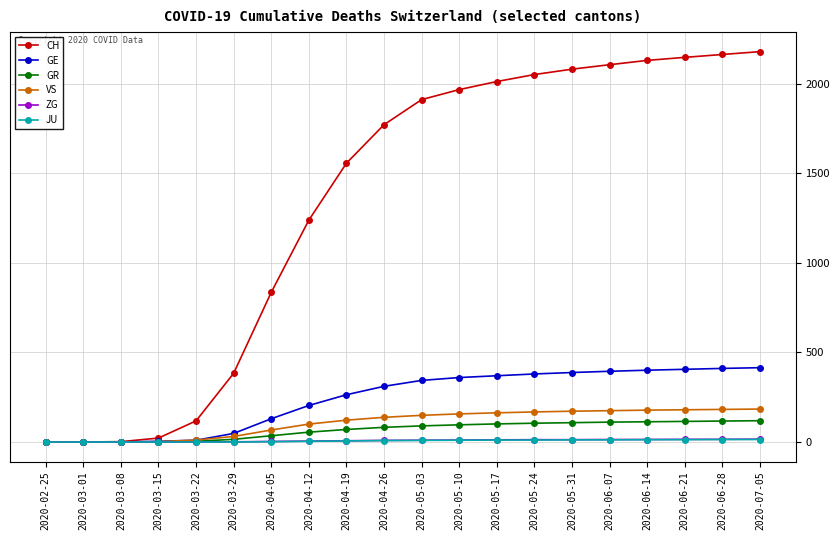

What is the maximum value shown in the chart?

2180